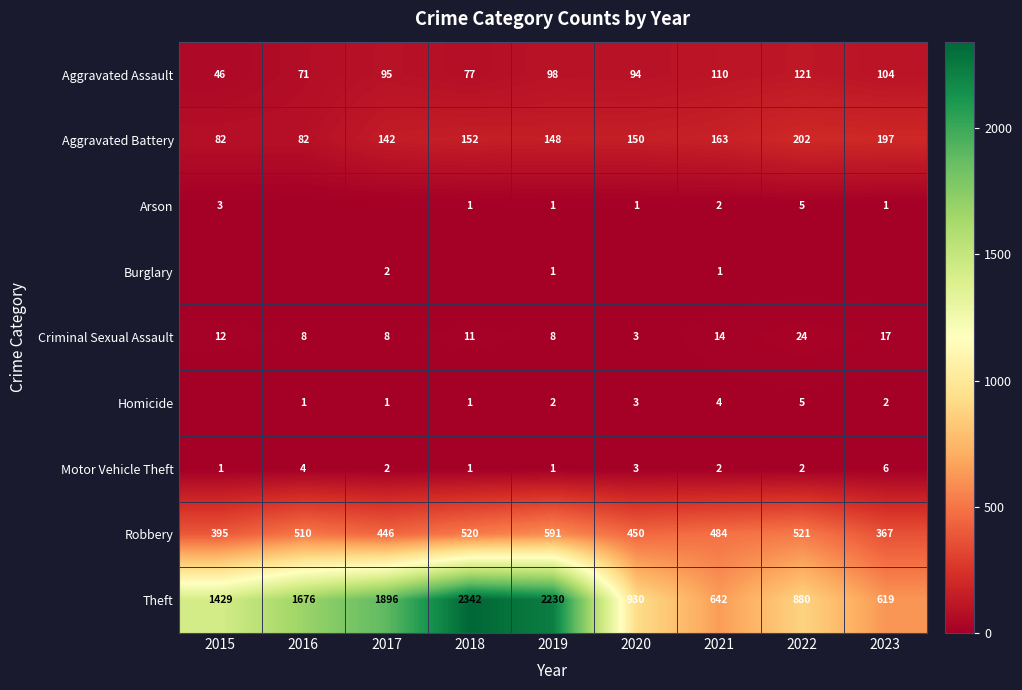

The Motor Vehicle Theft series shows 6 at 2023. True or false?

True